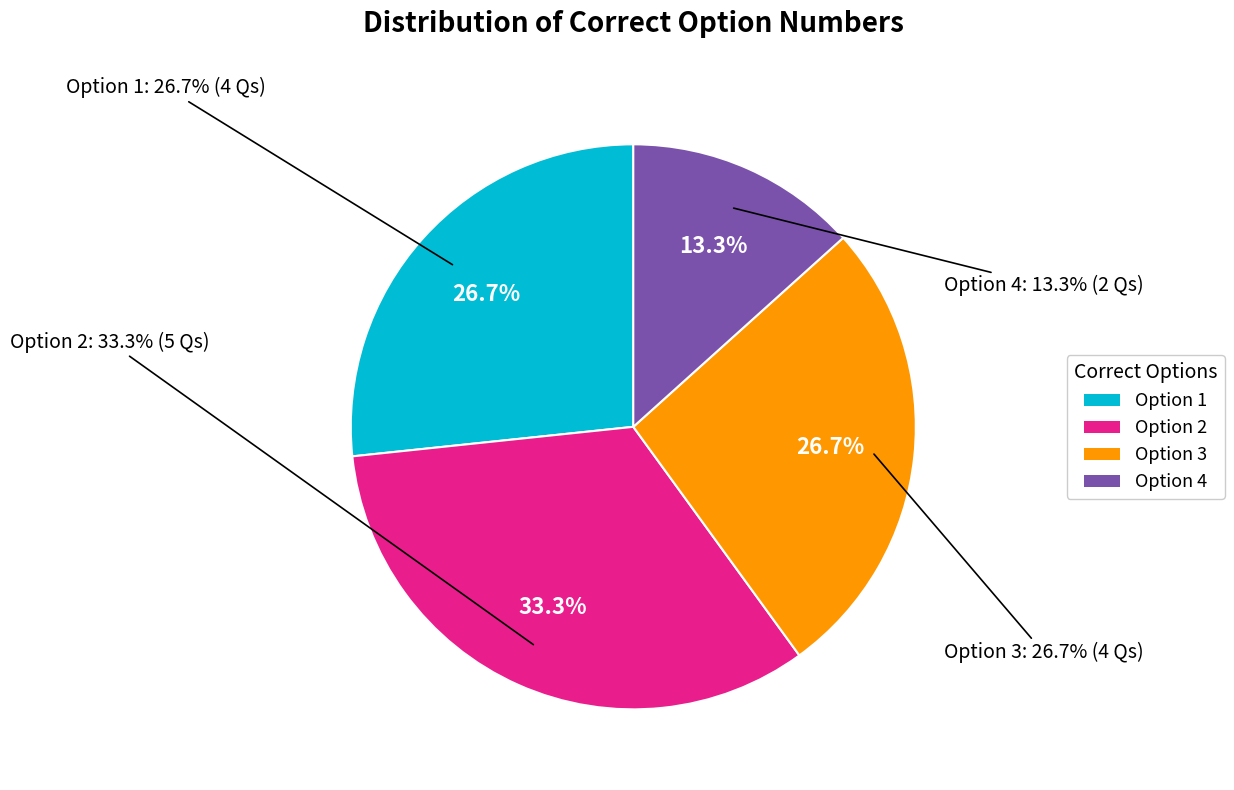

What percentage is NOT represented by Option 3?

73.3%